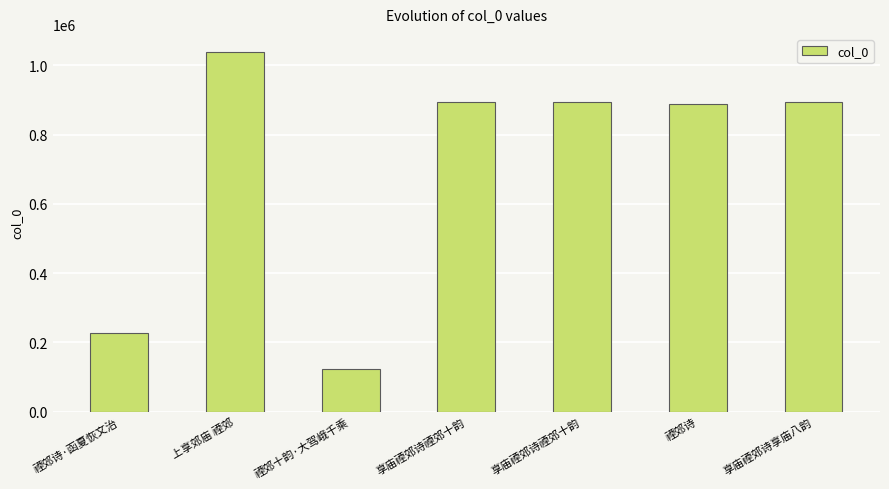

Is it true that the value at 享庙禋郊诗享庙八韵 is 893046?

True